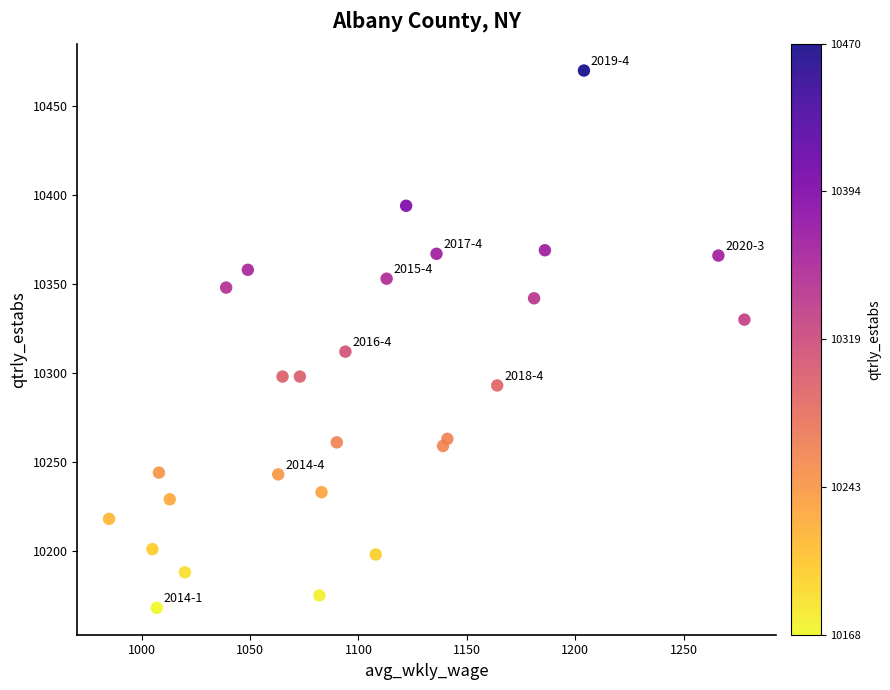

What is the range of Y values (max minus min)?

302